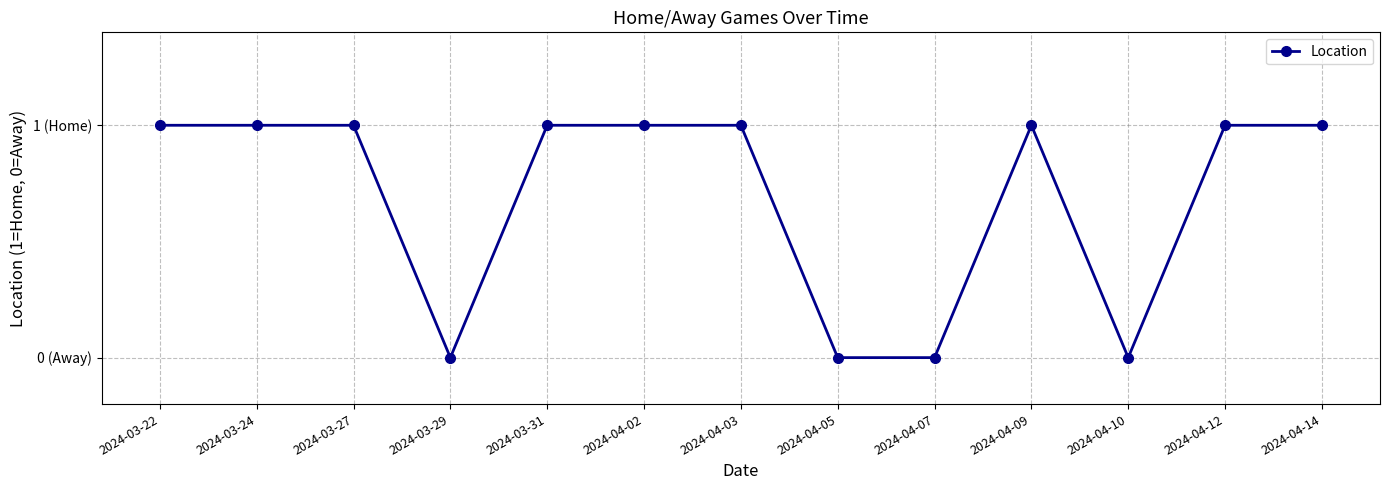

Is this an area chart (filled region under the line)?

No